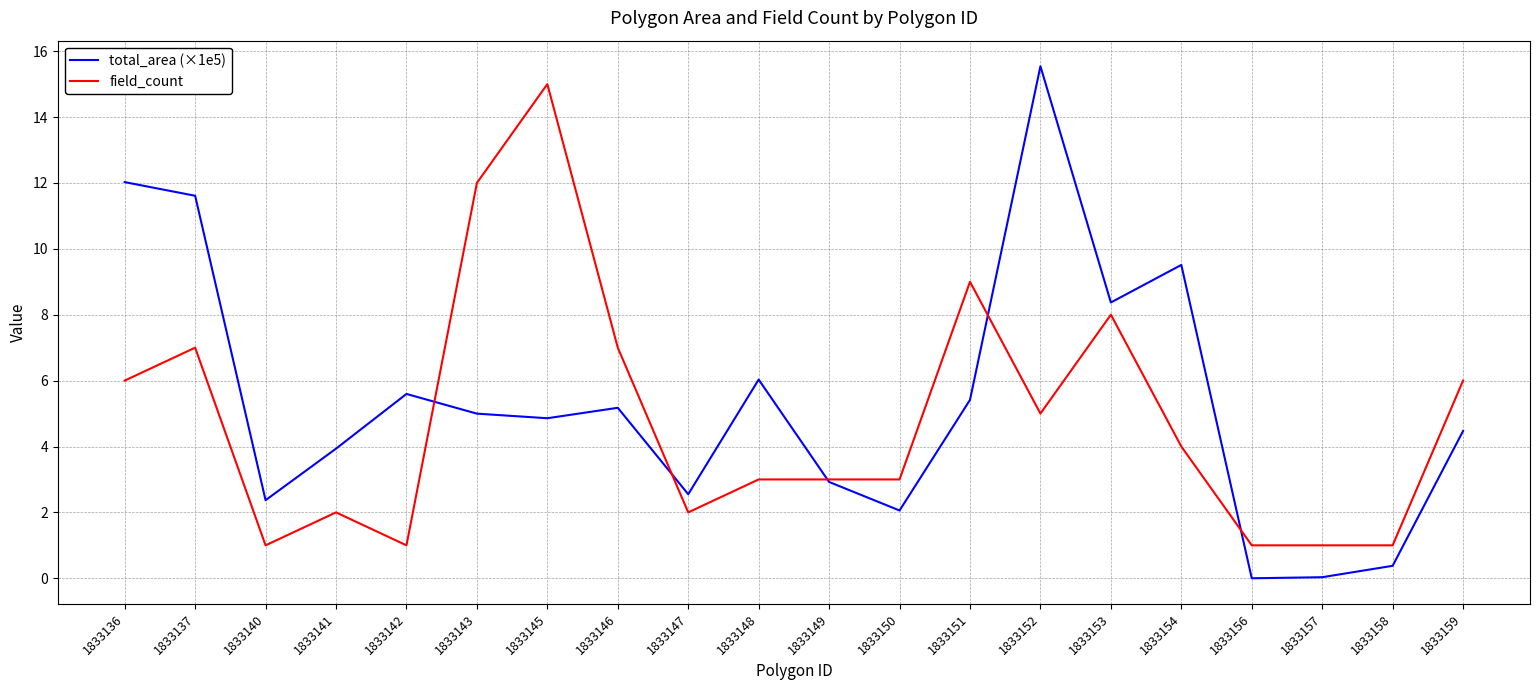

What is the highest value of the total_area (×1e5) series?

15.5